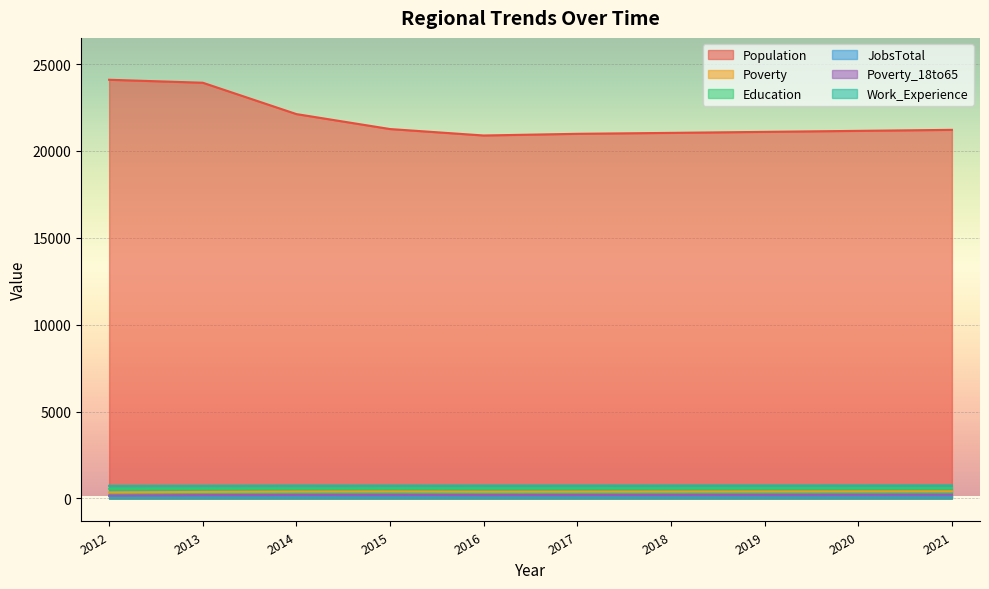

What is the greatest value displayed?

24097